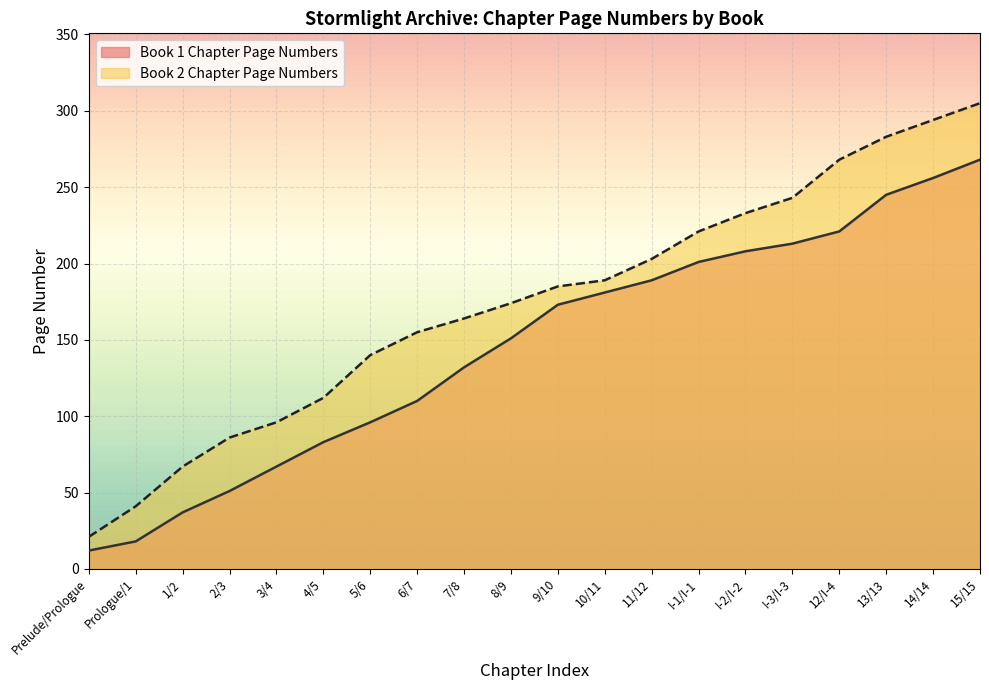

What is the average value of the Book 1 Chapter Page Numbers series?

146